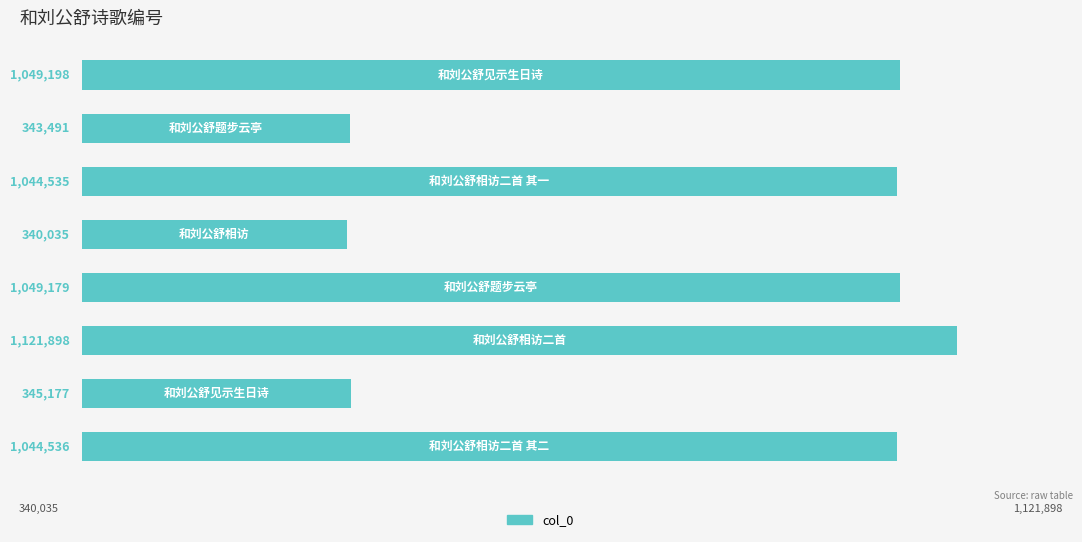

What is the minimum value shown in the chart?

340035